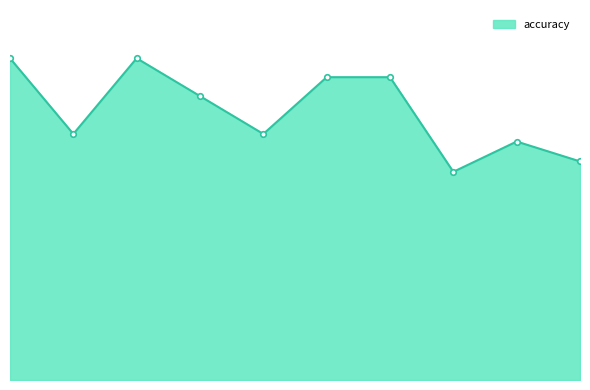

Is this an area chart (filled region under the line)?

Yes